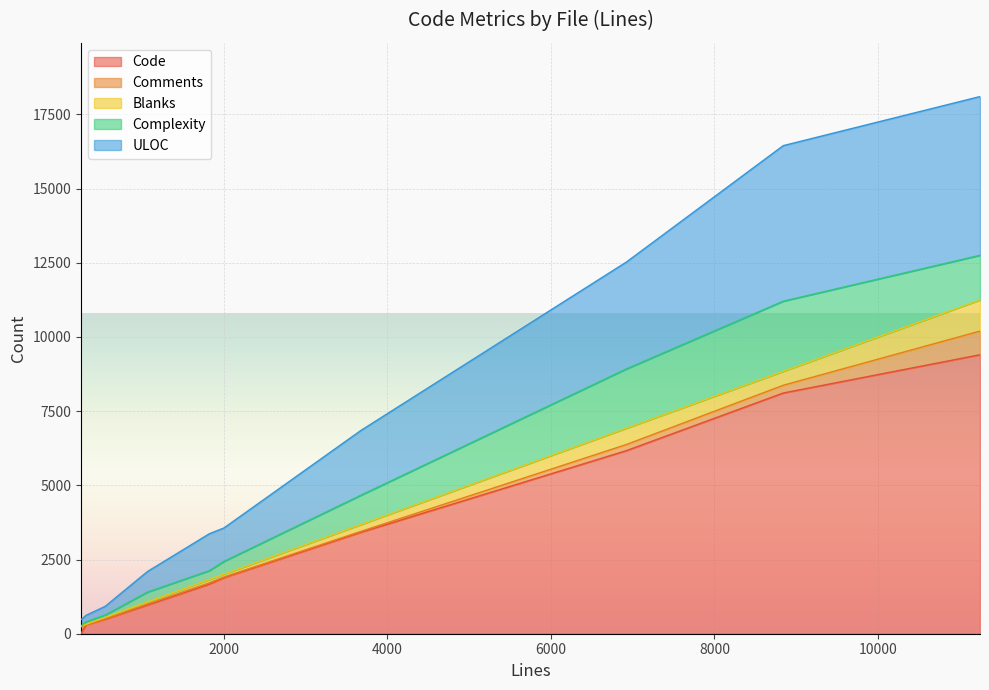

The Blanks series shows 51 at Str.c. True or false?

True